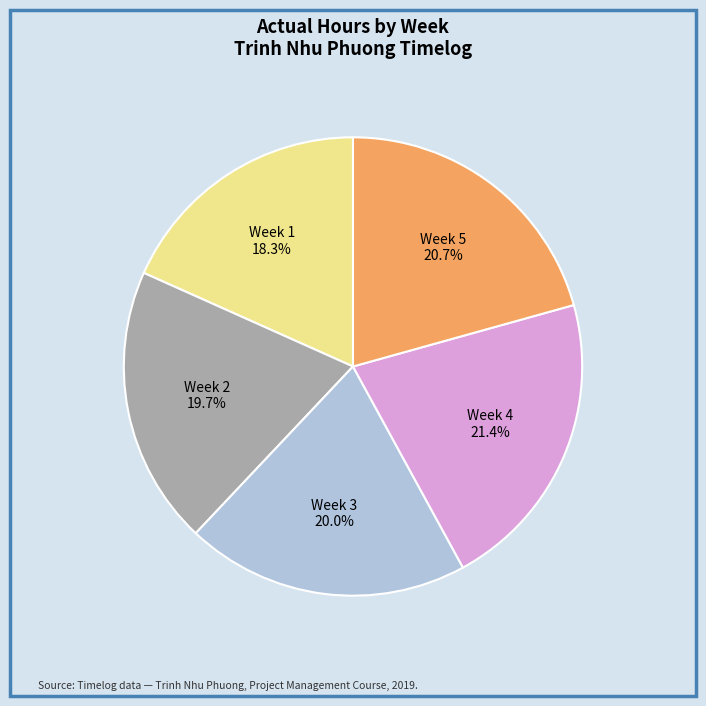

Is there a majority slice in this chart?

No